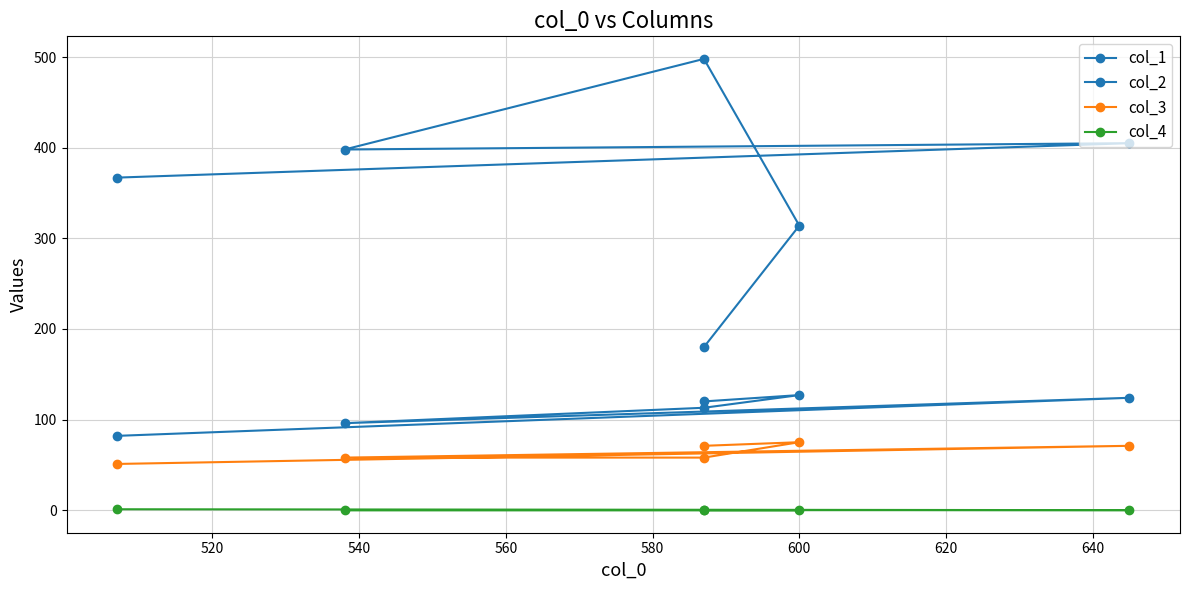

Between 500 and 520, which is larger?

520